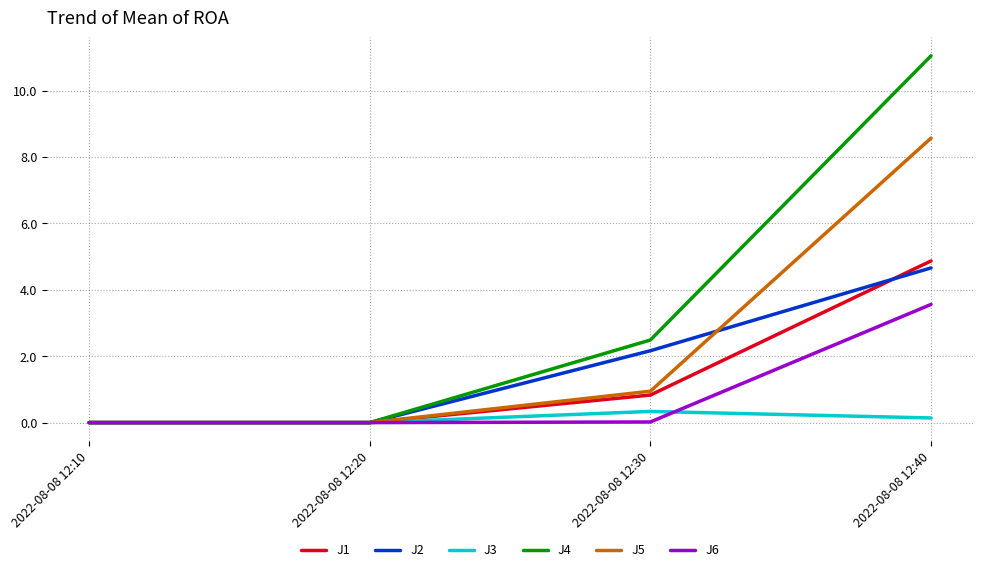

Which label corresponds to the largest value in the chart?

2022-08-08 12:40